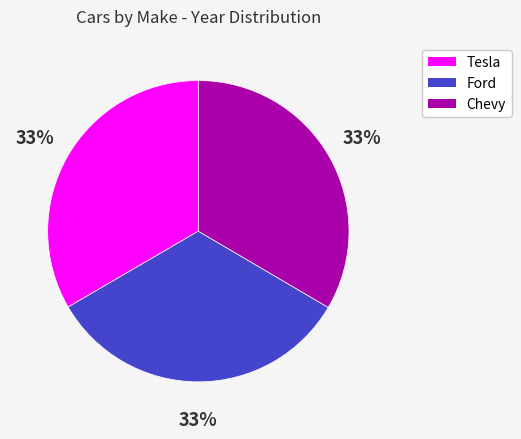

Is Chevy the majority of the pie?

No